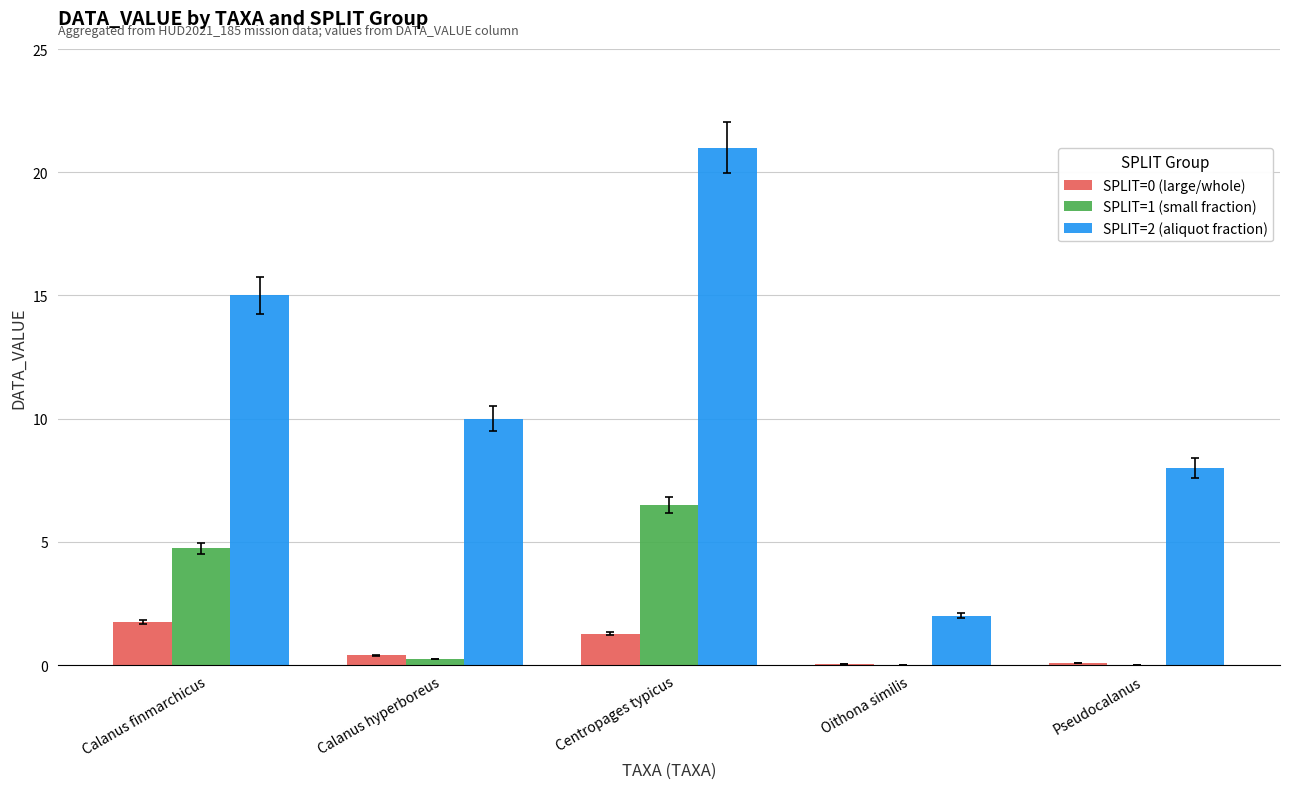

At which category is the sum across all series the highest?

Centropages typicus